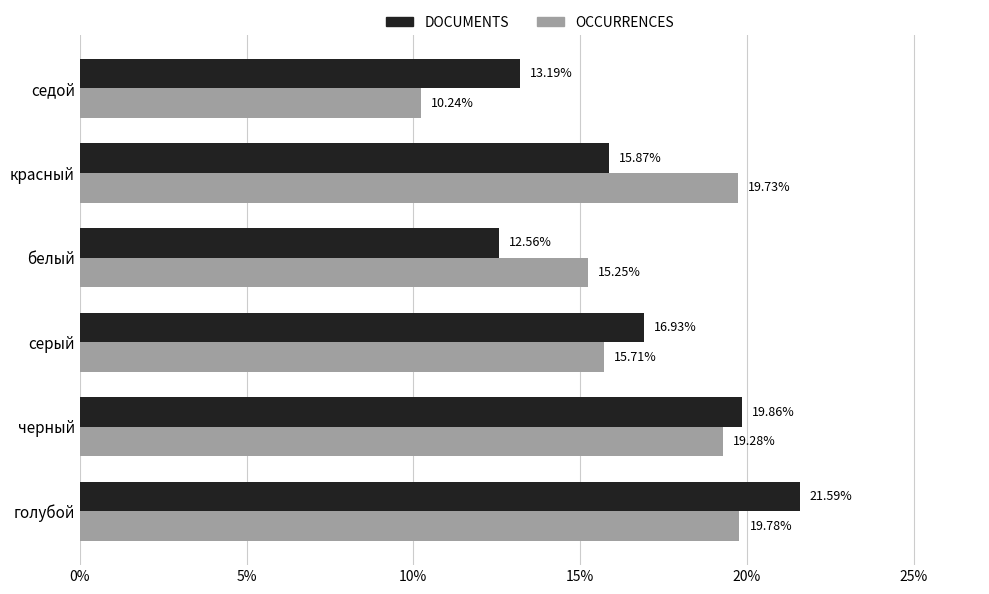

Where is OCCURRENCES nearest to the value 15?

белый